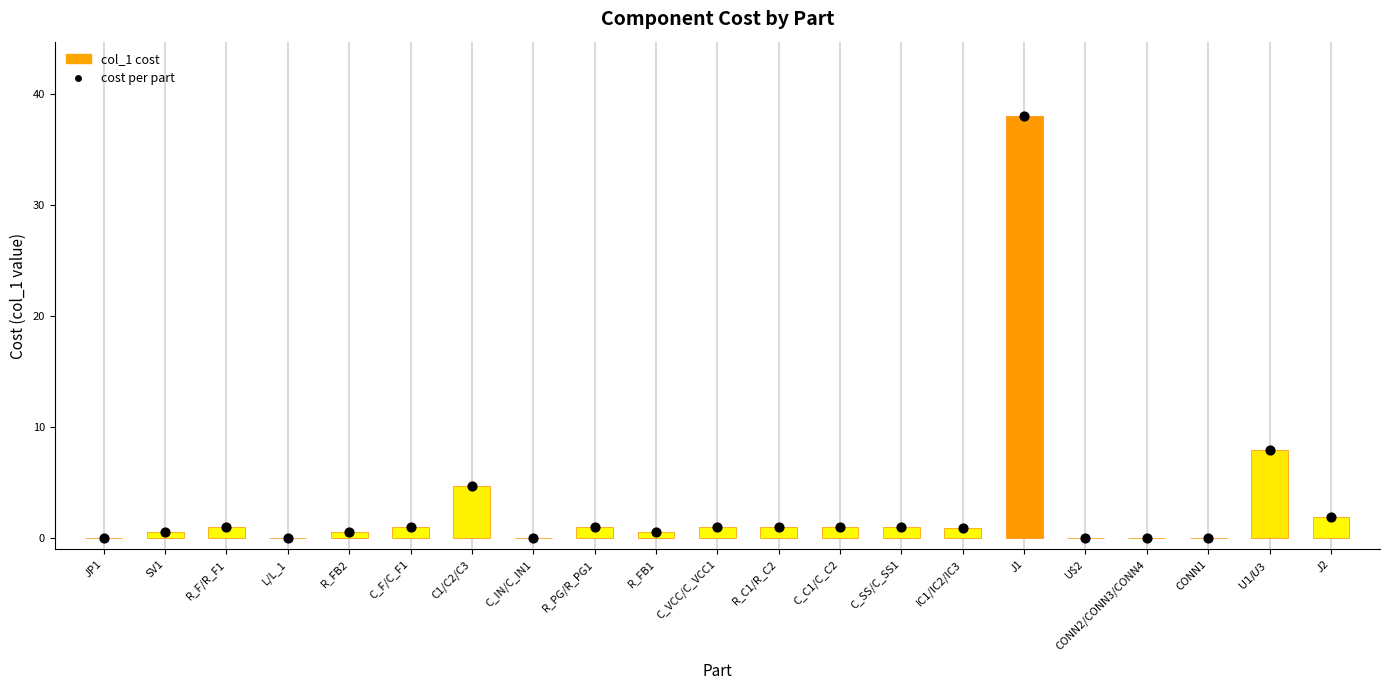

At which category is the sum across all series the highest?

J1